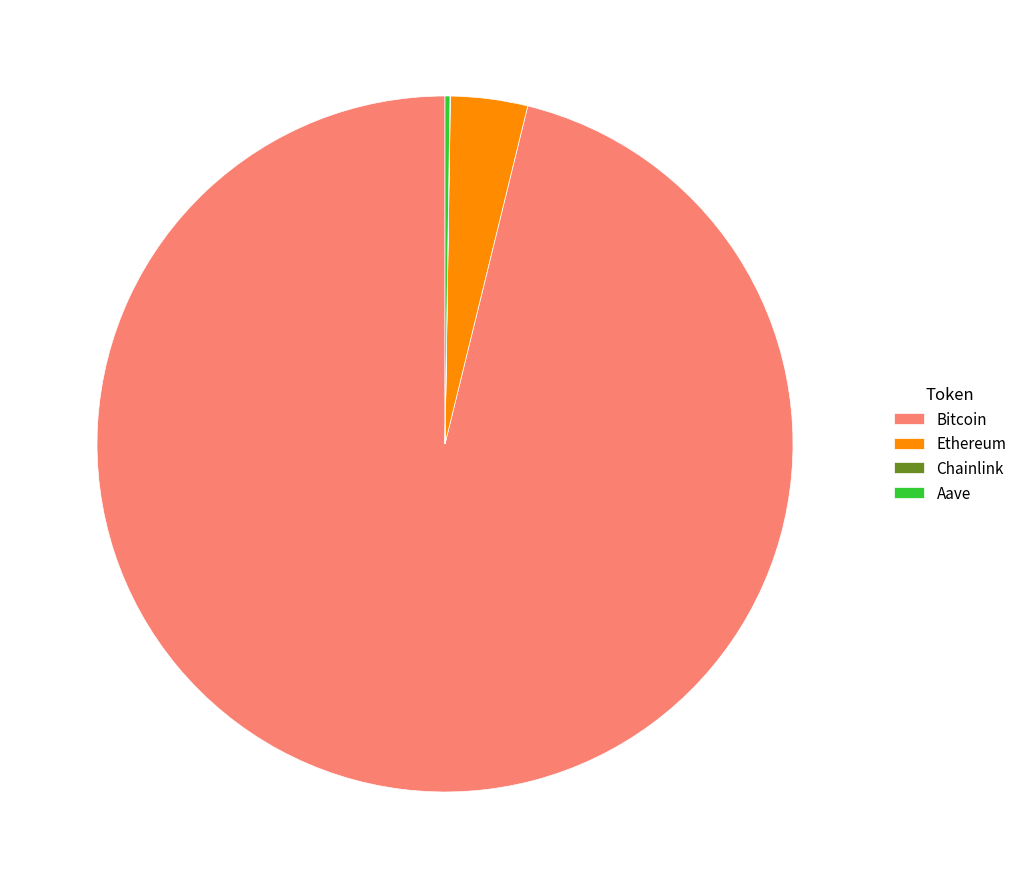

Which category has the biggest portion of the pie?

Bitcoin